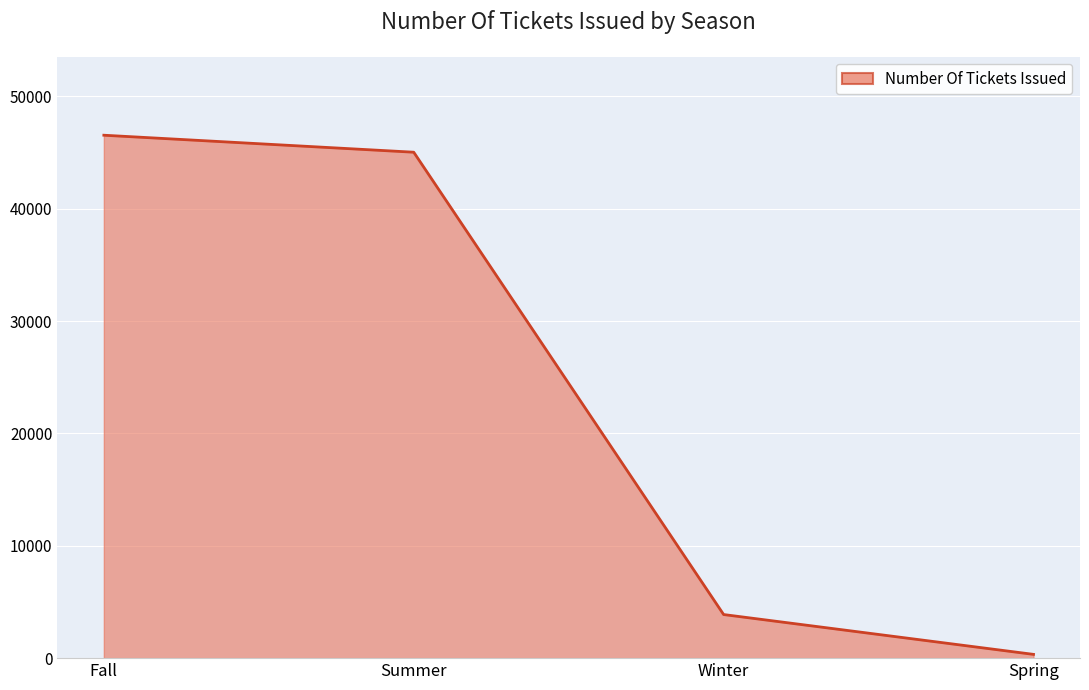

Reading left to right, transcribe all the data shown in this chart.

Fall=46552	Summer=45039	Winter=3881	Spring=335